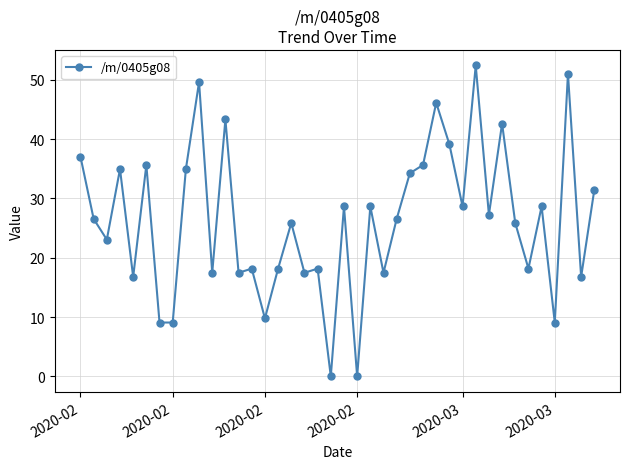

What is the value of the 16th point from the left?

18.2